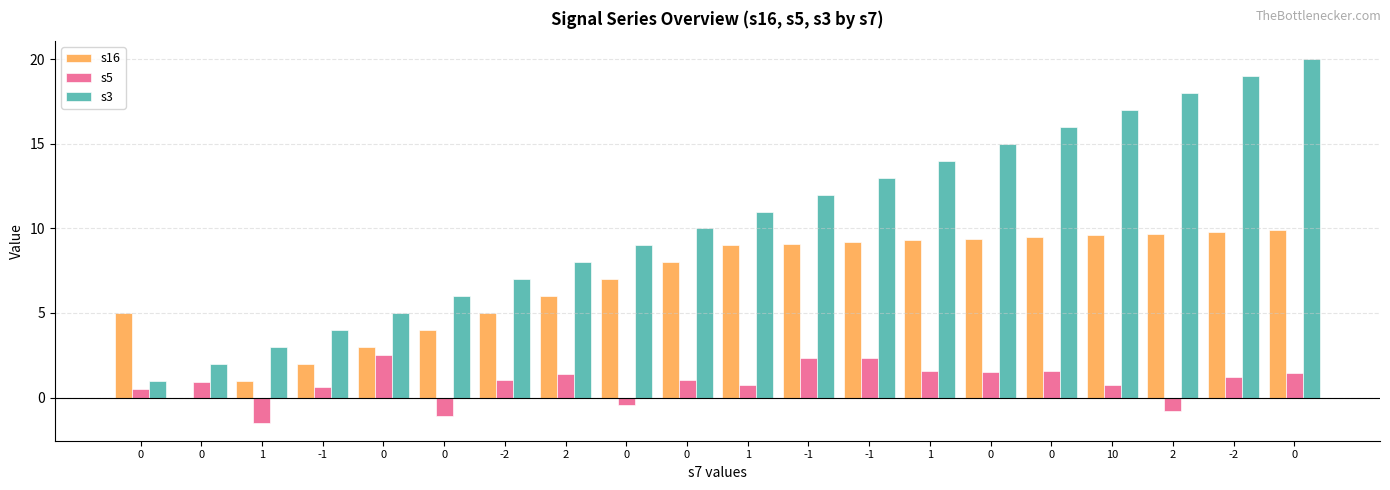

Does the chart contain stacked bars?

No